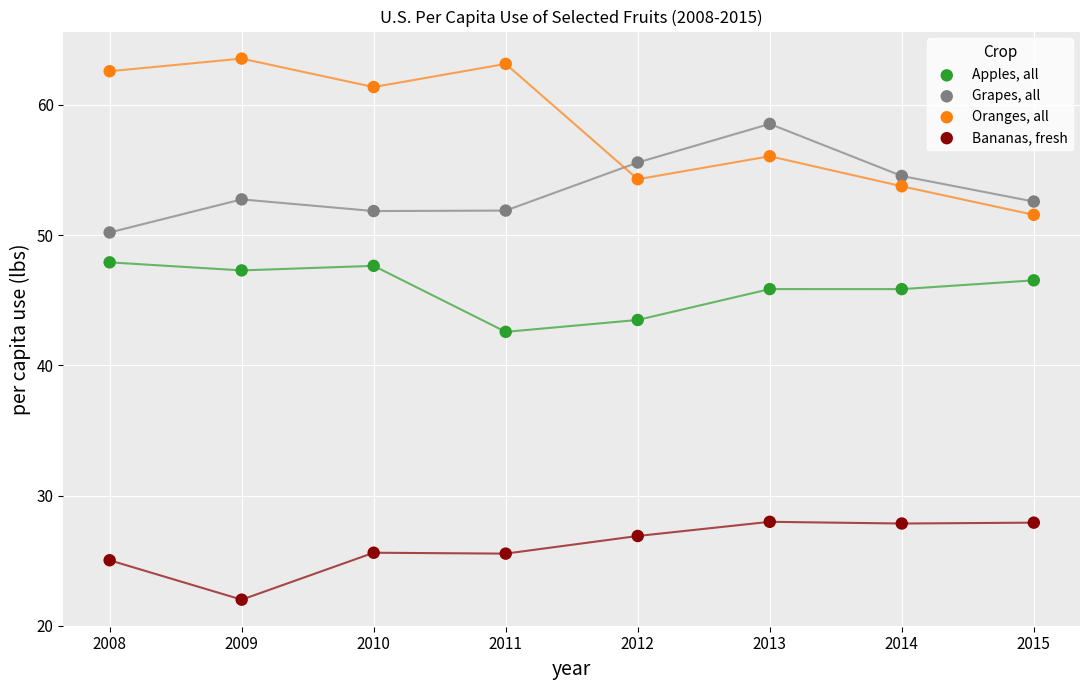

Across all series, what Y value is closest to 42?

42.6